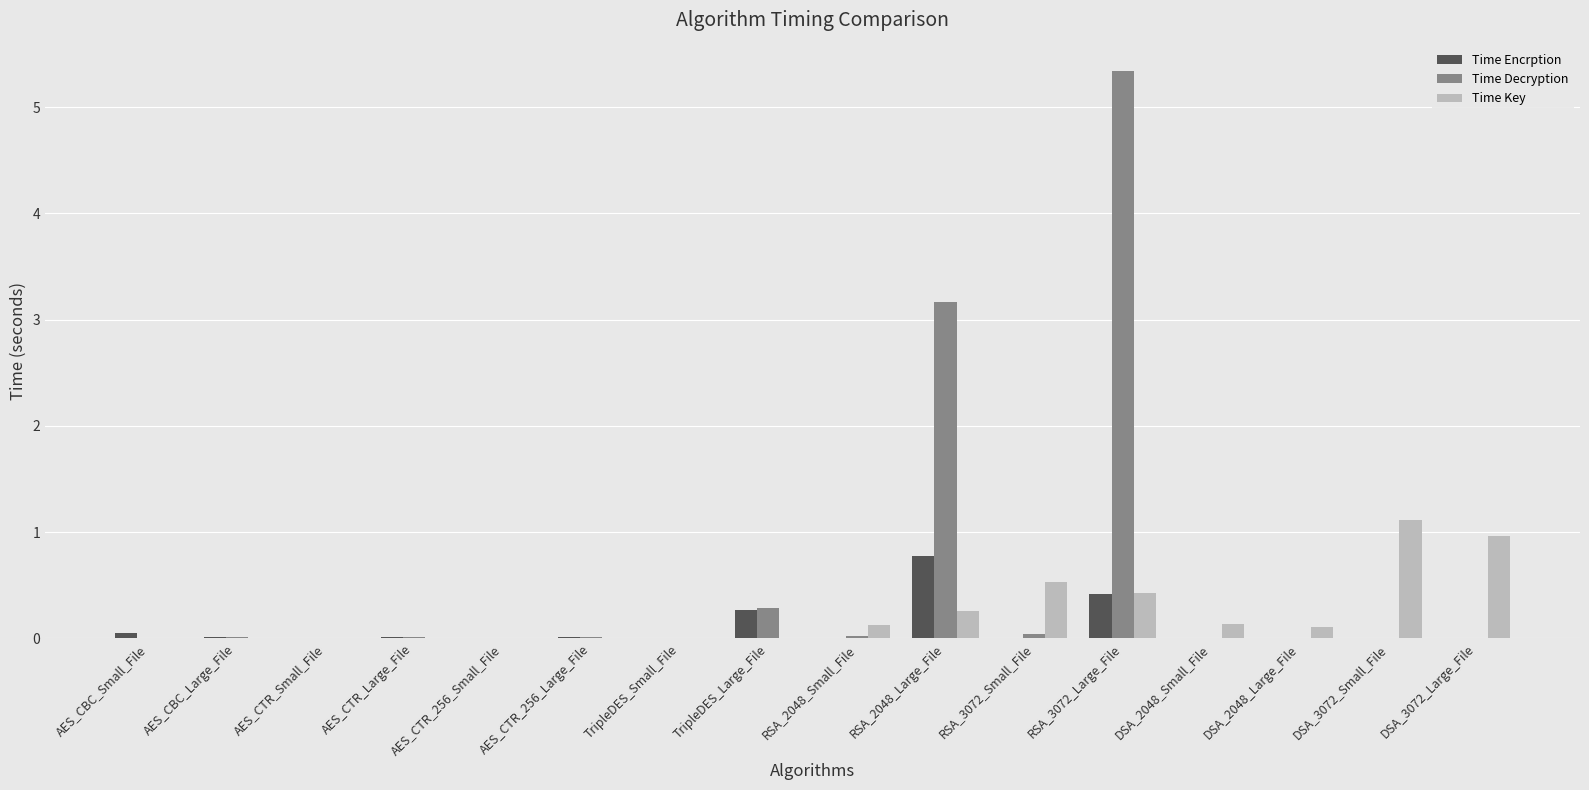

At which category is the sum across all series the highest?

RSA_3072_Large_File